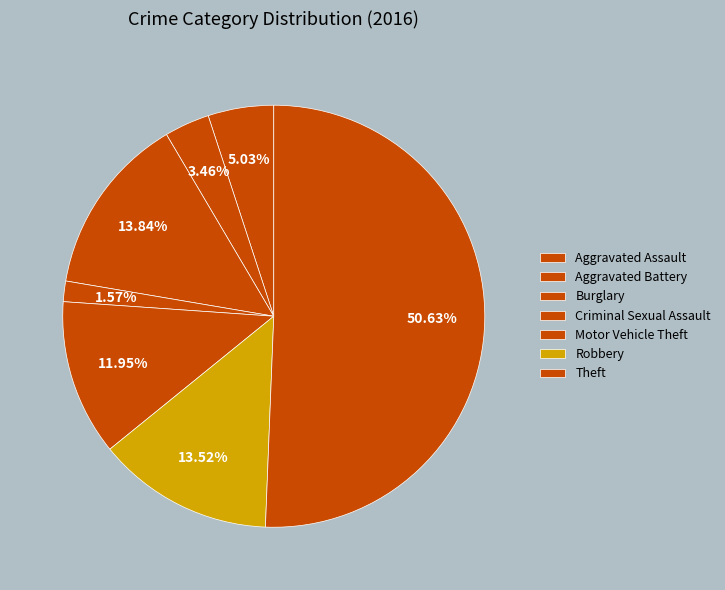

True or false: Aggravated Assault accounts for 5% of the total.

True